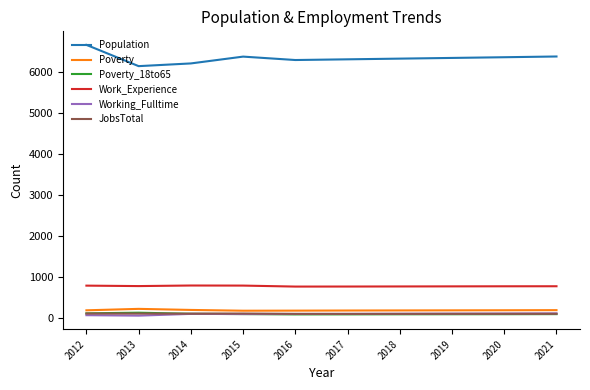

What is the sum of all Work_Experience values?

7729